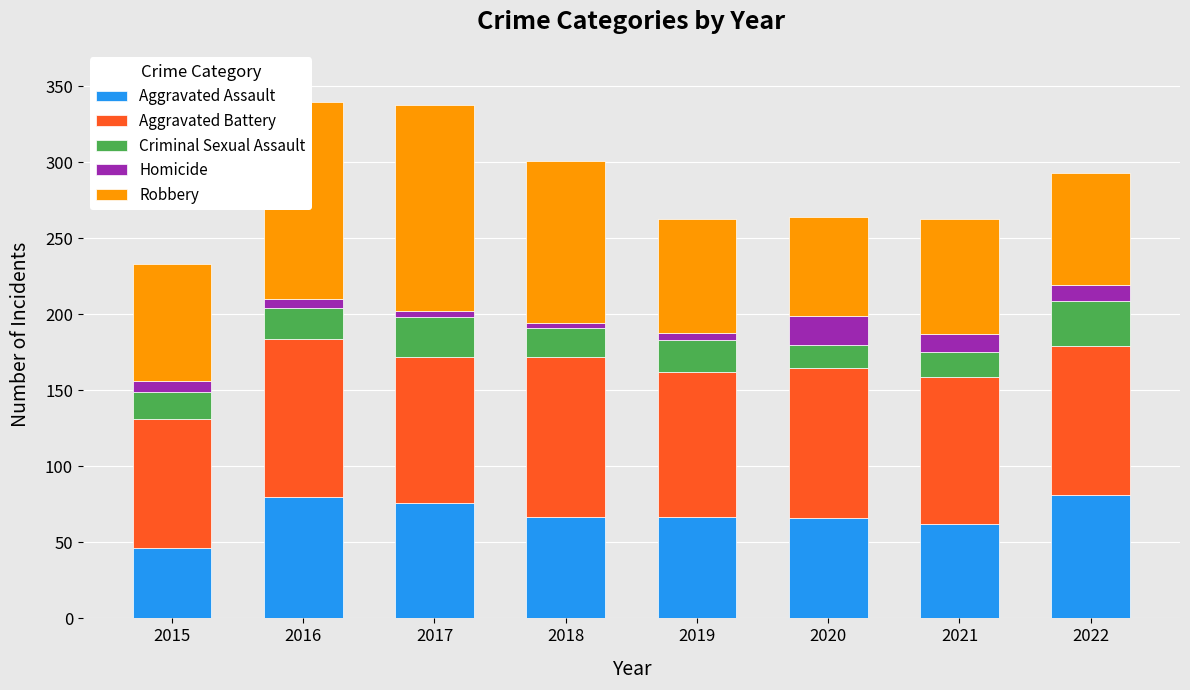

How many series are shown in this chart?

5